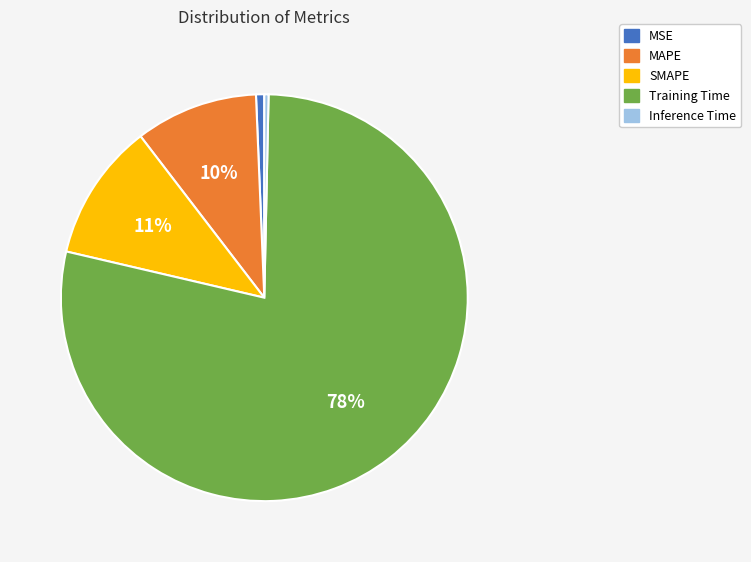

Which category has the biggest portion of the pie?

Training Time